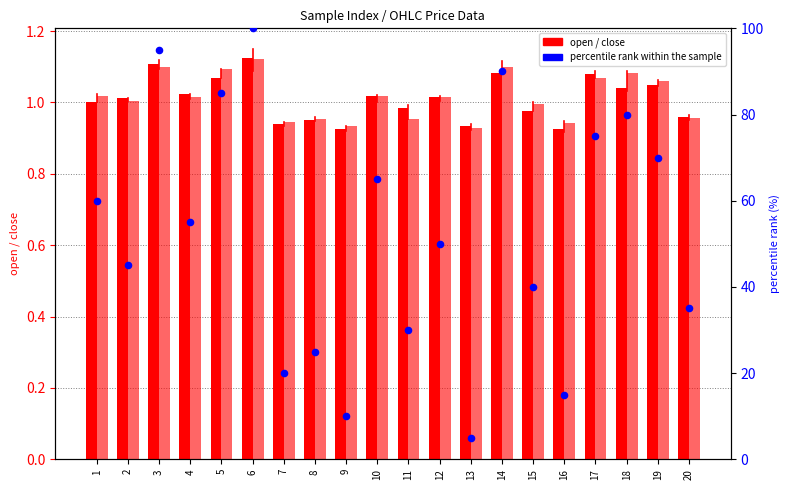

At how many categories does at least one series exceed 92?

2